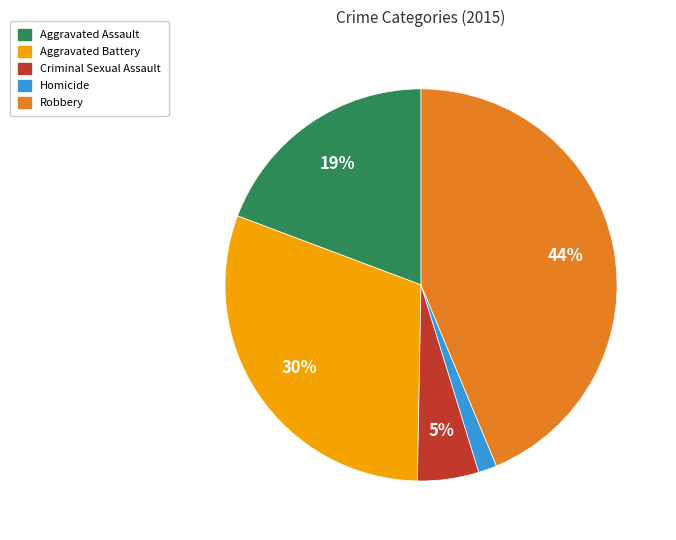

Combined, do Criminal Sexual Assault and Robbery account for over 50%?

No